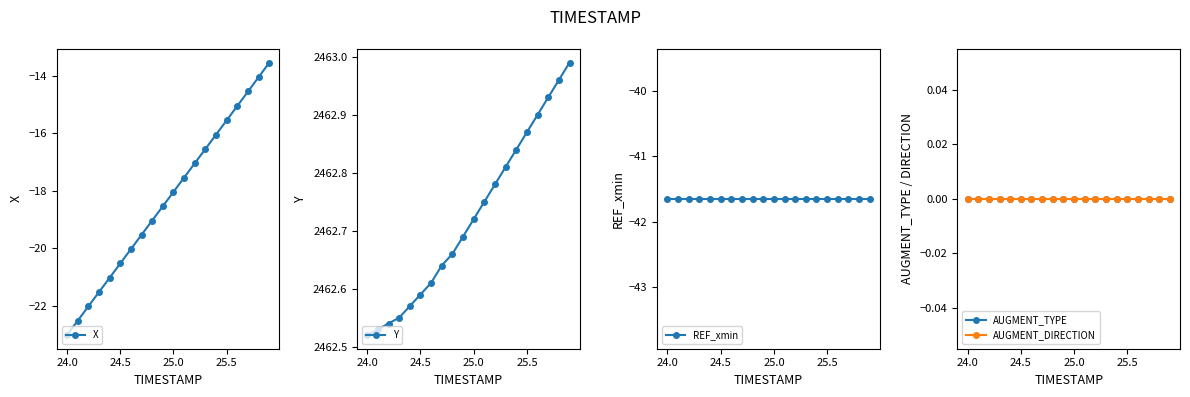

What is the highest value of the X series?

-13.5